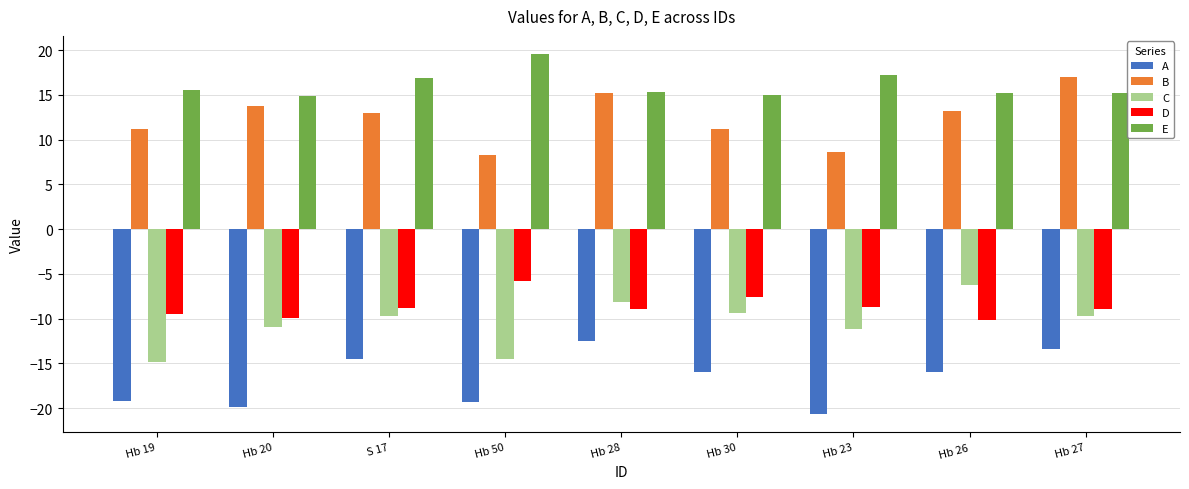

What is the total value across all series at S 17?

-3.3